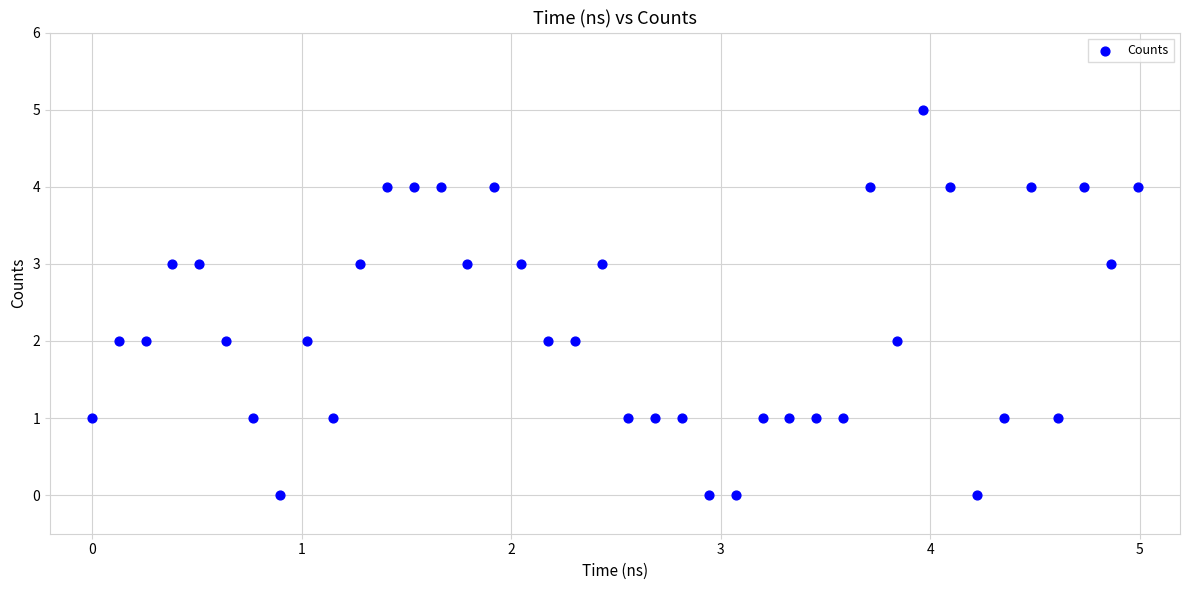

What is the range of Y values (max minus min)?

5